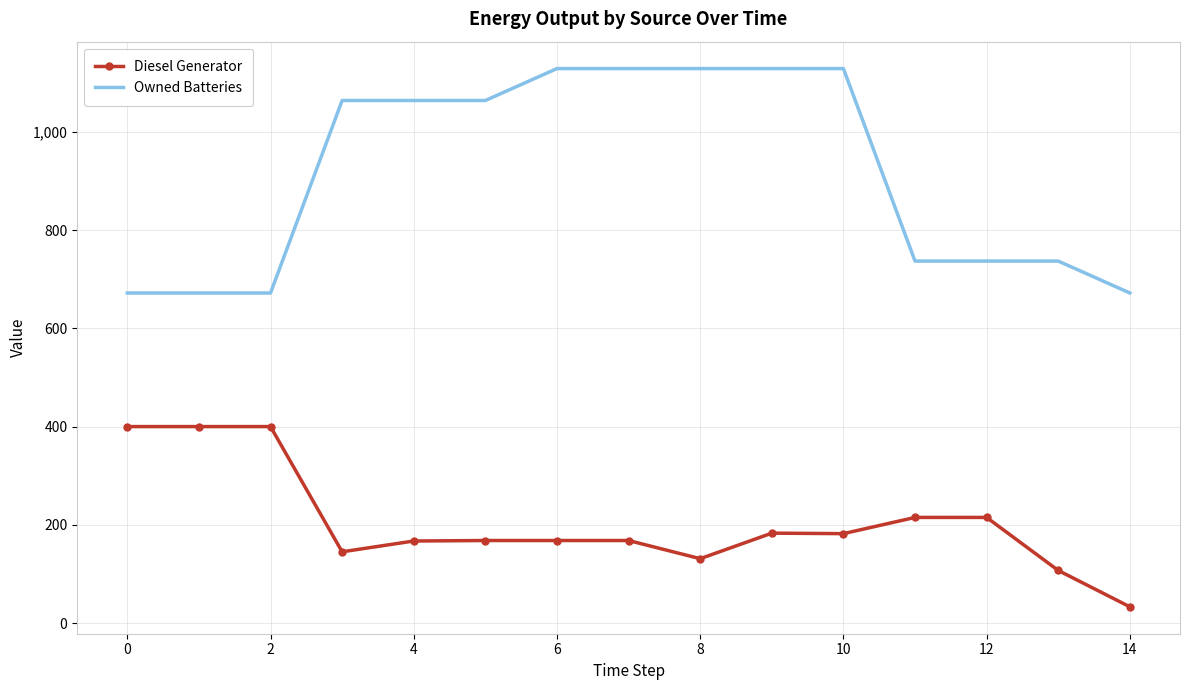

List the series in order of their overall mean, highest first.

Owned Batteries, Diesel Generator